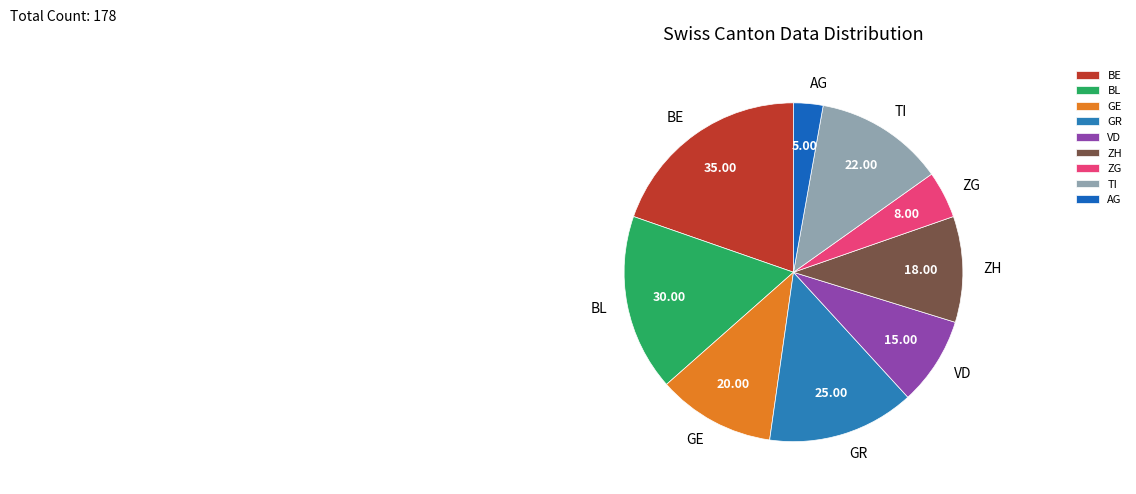

Rank the categories by value from highest to lowest.

BE, BL, GR, TI, GE, ZH, VD, ZG, AG